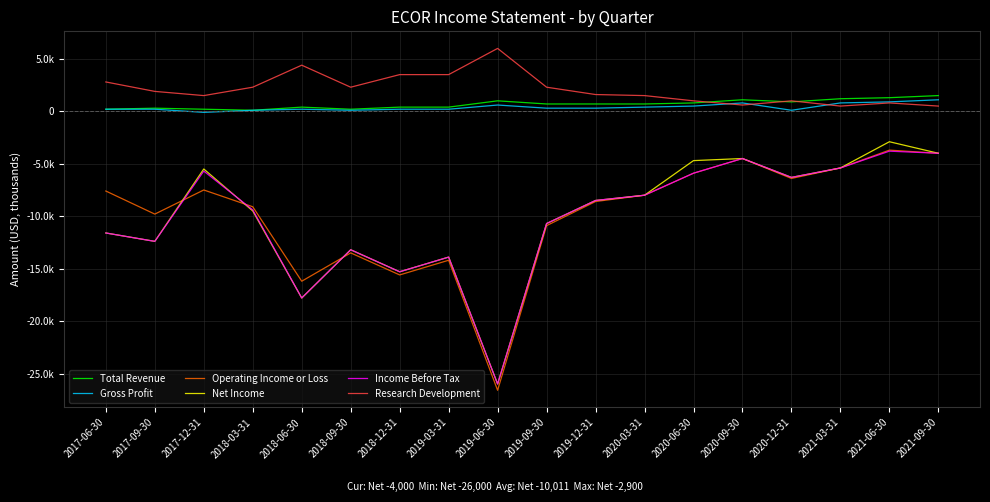

Does the chart have visible grid lines?

Yes